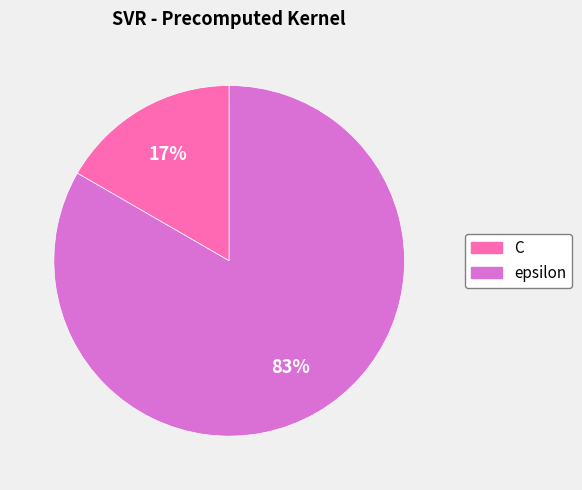

Rank the categories by value from lowest to highest.

C, epsilon